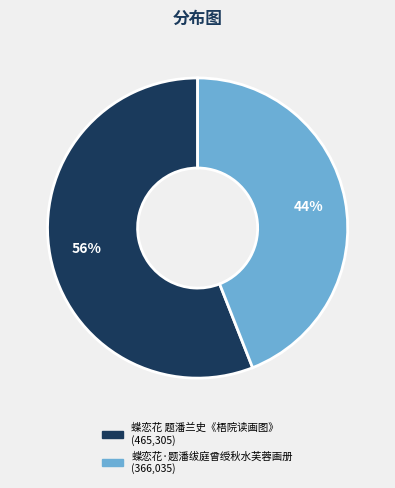

To the nearest percent, what percentage of the pie is 蝶恋花 题潘兰史《梧院读画图》?

56%